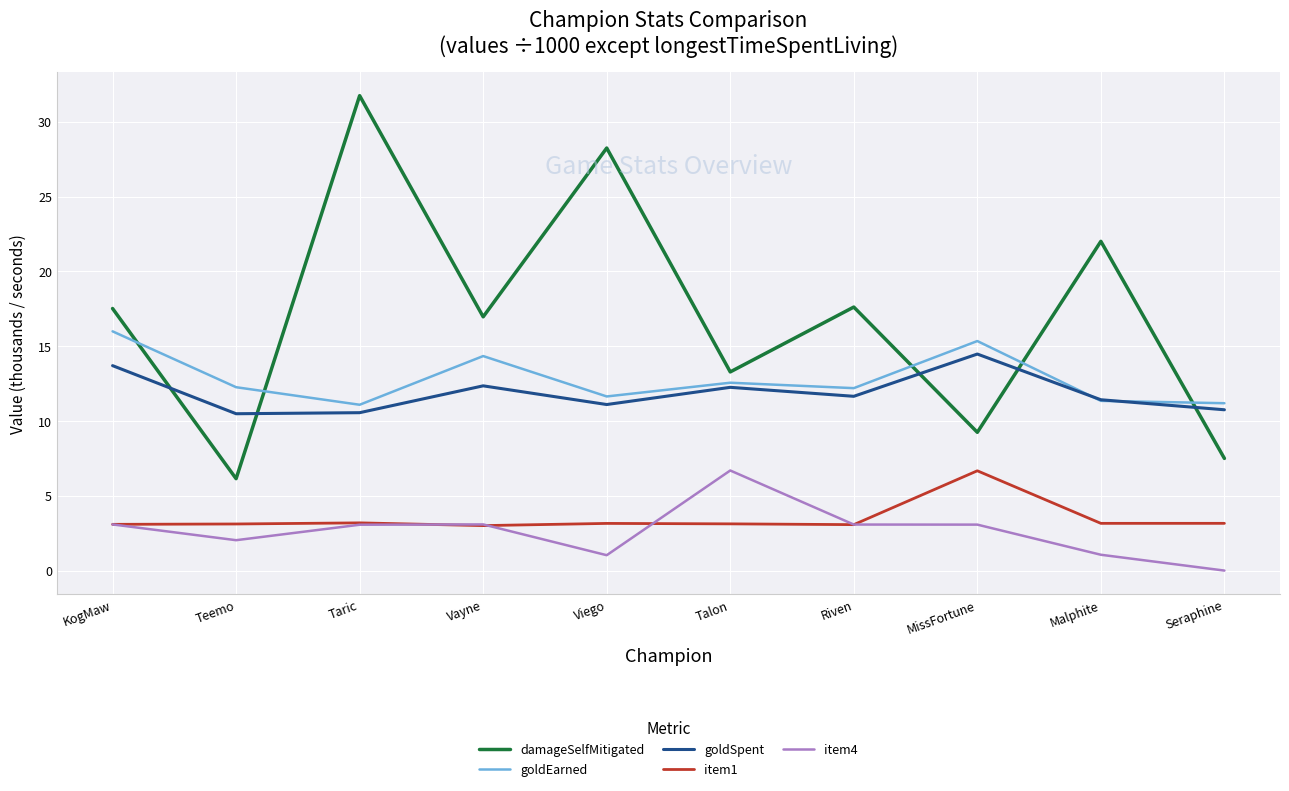

What is the difference between the second highest and minimum values in the item1 series?

0.2